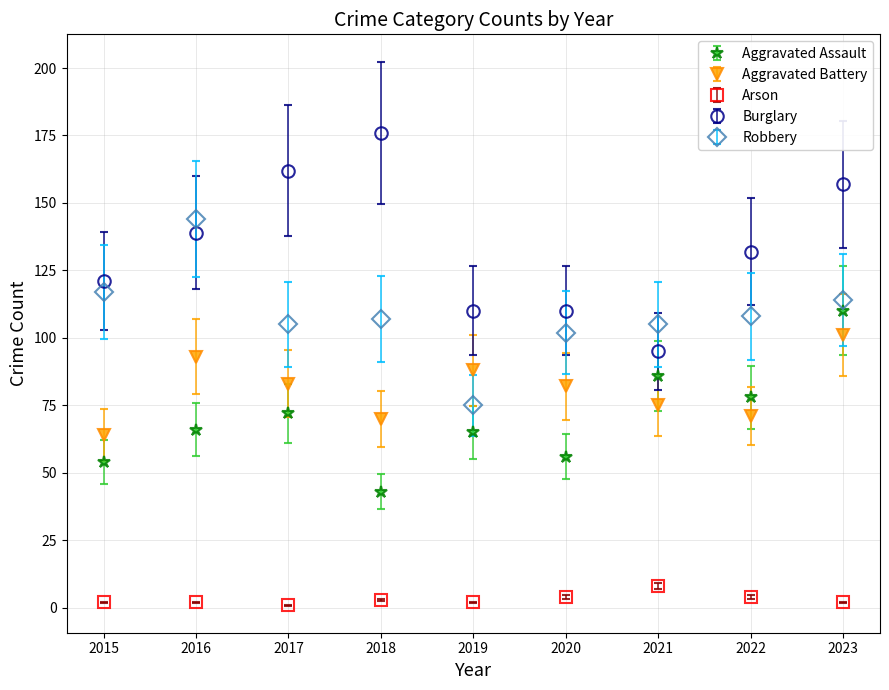

Between 2017 and 2020, which series saw the biggest shift?

Burglary